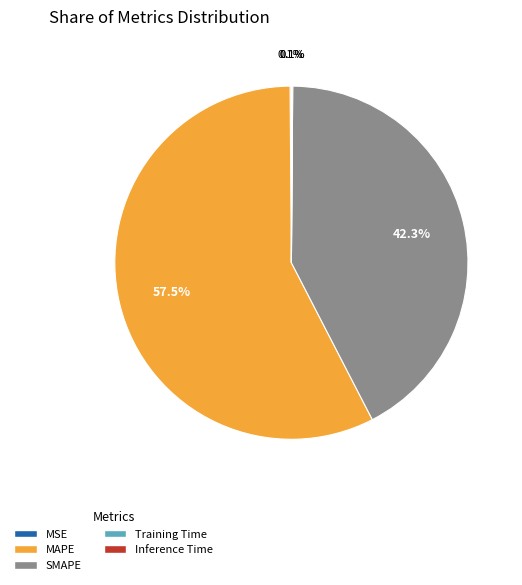

To the nearest percent, what is the difference between the largest and smallest slice percentages?

57%